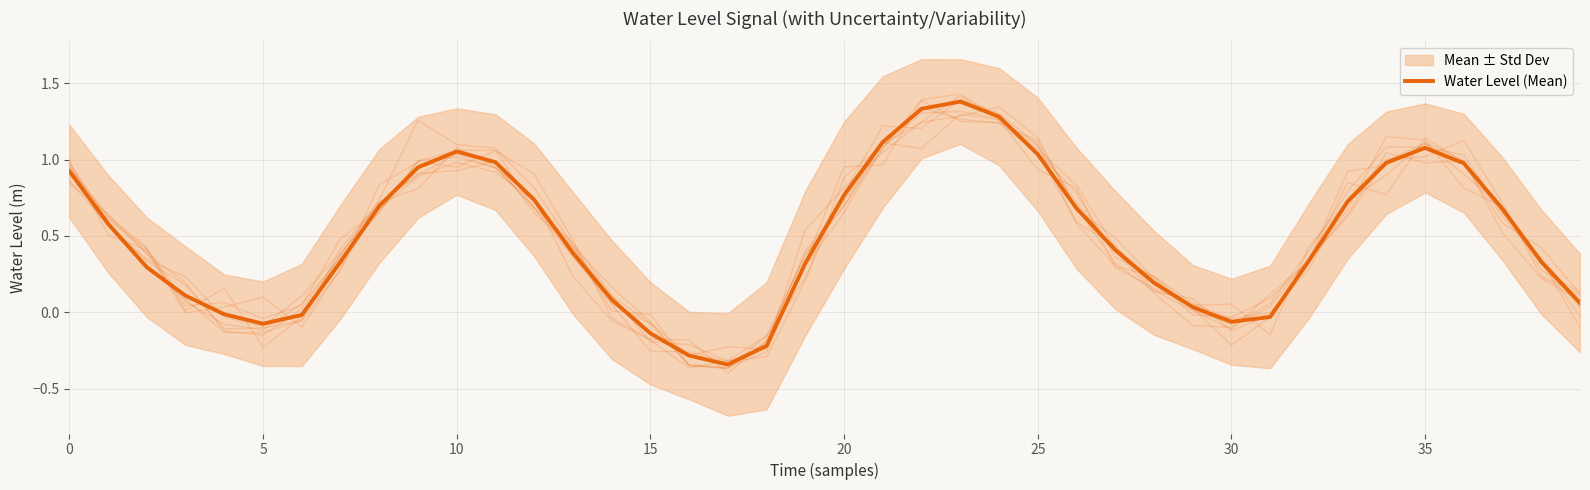

What is the minimum value shown in the chart?

-0.3